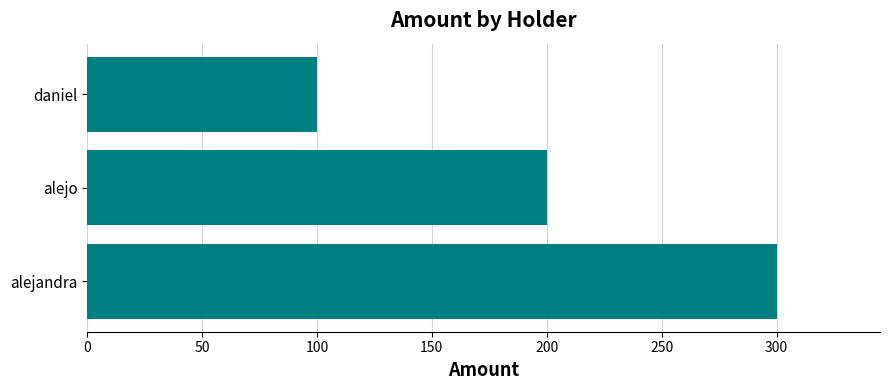

Rank the categories by value from lowest to highest.

daniel, alejo, alejandra